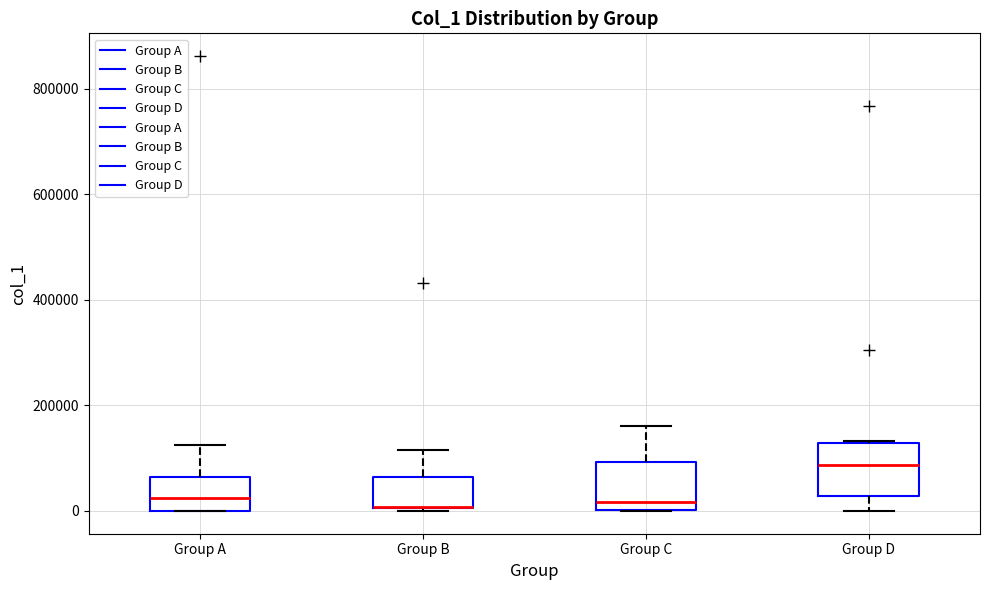

Where does the median line of the box for Group A sit on the y-axis? The values are not printed on the chart, so give them approximately, as read against the axis.

20000